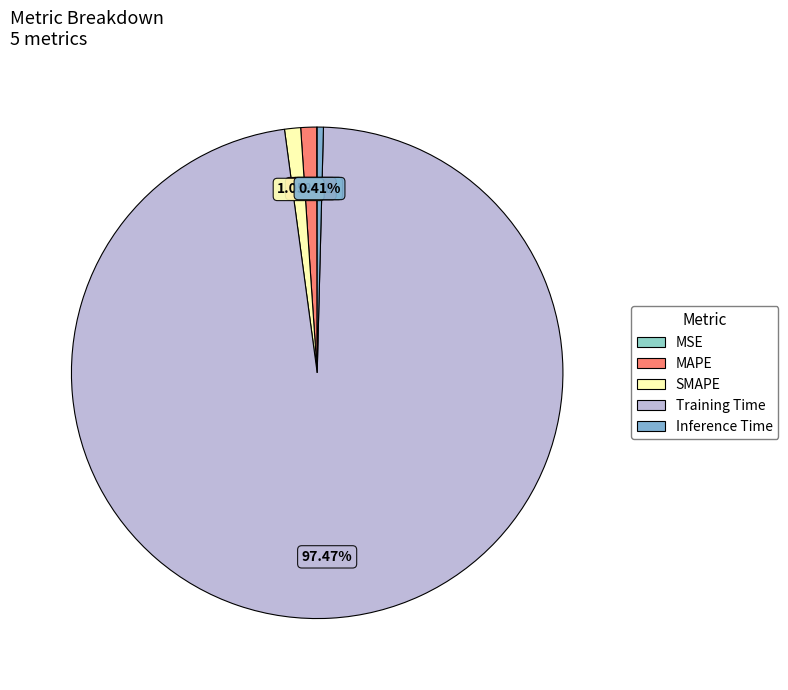

To the nearest percent, what is the difference between the SMAPE and MSE slice percentages?

1%